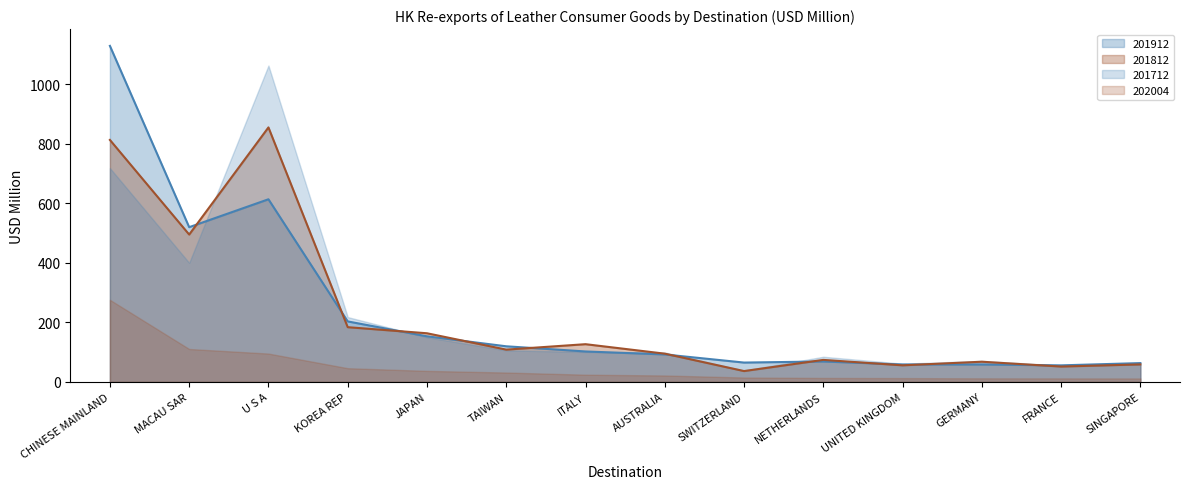

What is the minimum value for 201912?

55.8